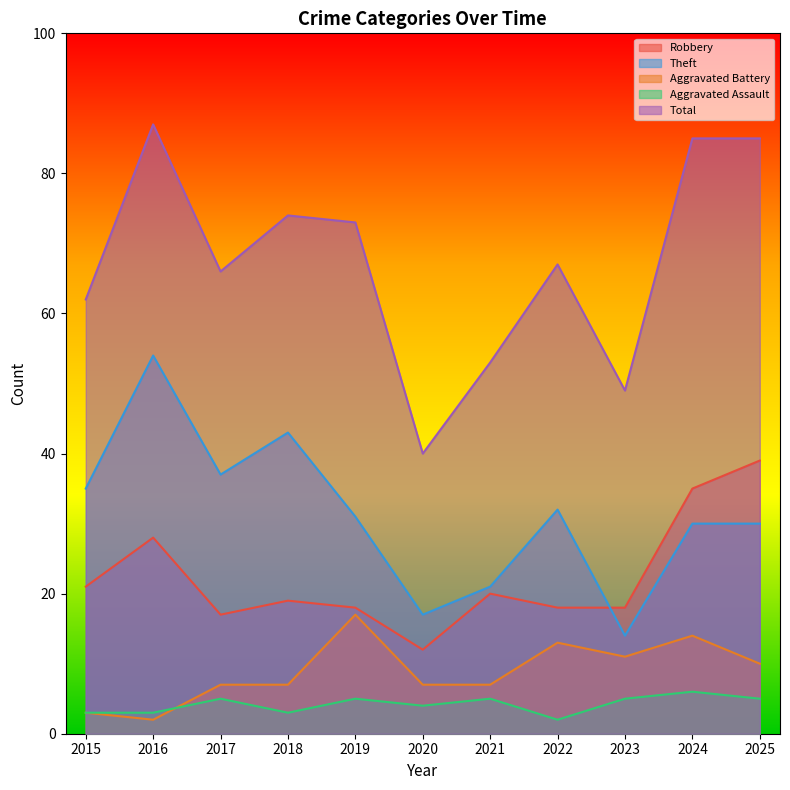

Is it true that Aggravated Assault equals 3 at 2020?

False